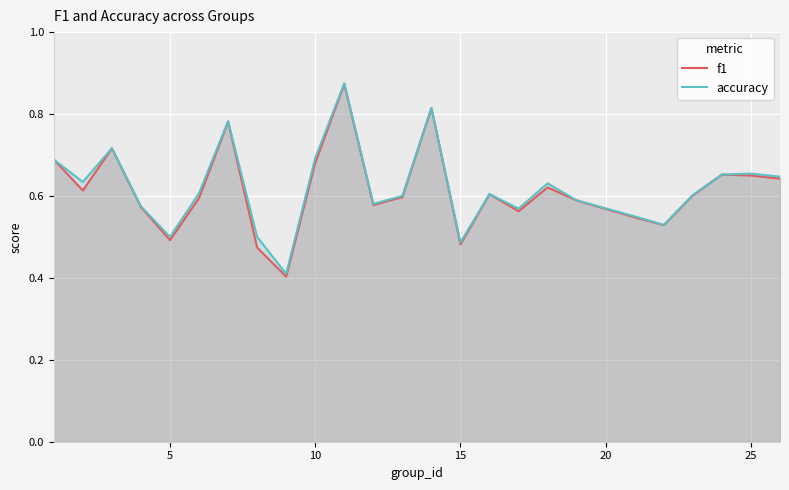

What is the smallest value displayed?

0.4